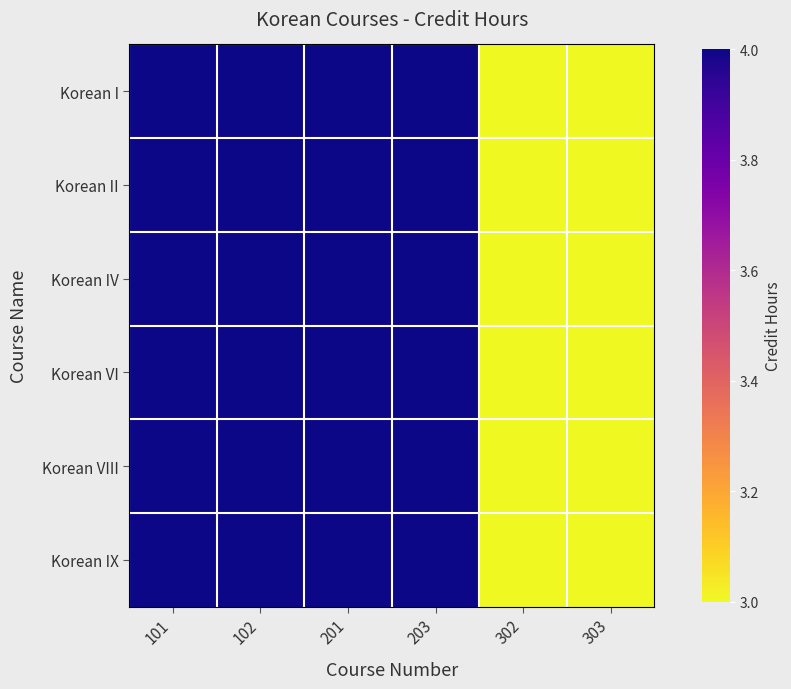

Which series changed the most between 101 and 203?

Korean I